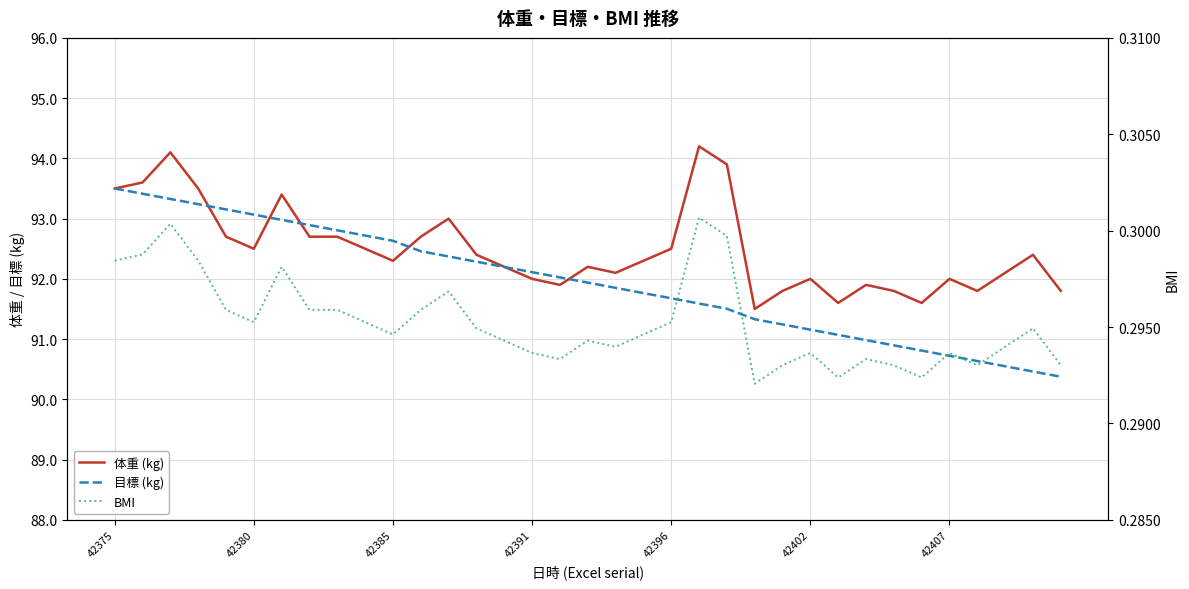

Rank the categories by 体重 (kg) value from highest to lowest.

21, 42385, 22, 42380, 42375, 42391, 42407, 12, 42396, 7, 8, 11, 42402, 9, 20, 13, 33, 10, 19, 14, 17, 18, 32, 15, 25, 30, 16, 27, 24, 28, 31, 34, 26, 29, 23